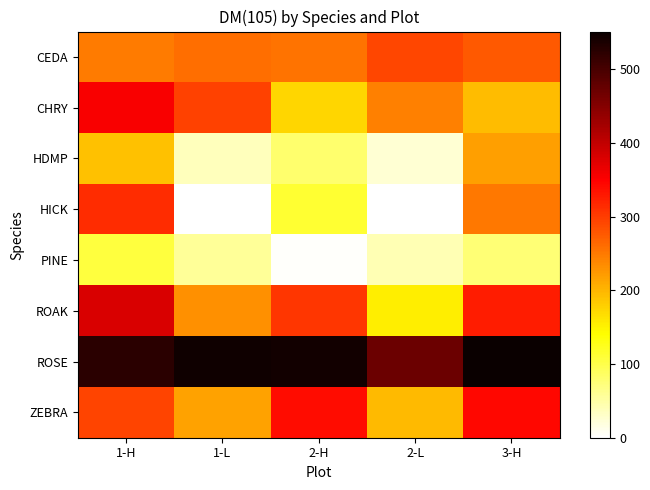

Reading left to right, extract all data points from this chart.

CEDA: 1-H=249.7	1-L=260.2	2-H=254.6	2-L=292.4	3-H=277.4
CHRY: 1-H=354.6	1-L=296.8	2-H=173.8	2-L=245.1	3-H=195.6
HDMP: 1-H=191.0	1-L=38.5	2-H=81.6	2-L=25.8	3-H=218.3
HICK: 1-H=313.4	1-L=0.0	2-H=114.1	2-L=0.0	3-H=251.6
PINE: 1-H=105.6	1-L=57.0	2-H=3.2	2-L=42.1	3-H=77.0
ROAK: 1-H=380.4	1-L=232.2	2-H=303.7	2-L=153.2	3-H=325.7
ROSE: 1-H=524.9	1-L=545.3	2-H=544.3	2-L=469.6	3-H=551.4
ZEBRA: 1-H=293.3	1-L=216.4	2-H=339.4	2-L=198.0	3-H=343.1